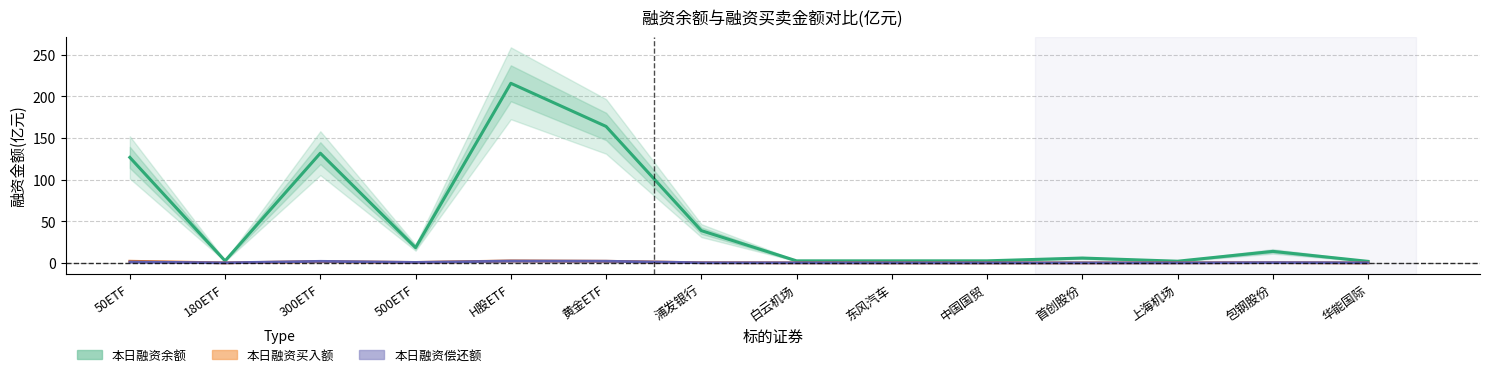

True or false: 本日融资余额(亿元) and 本日融资买入额(亿元) cross at least once.

False